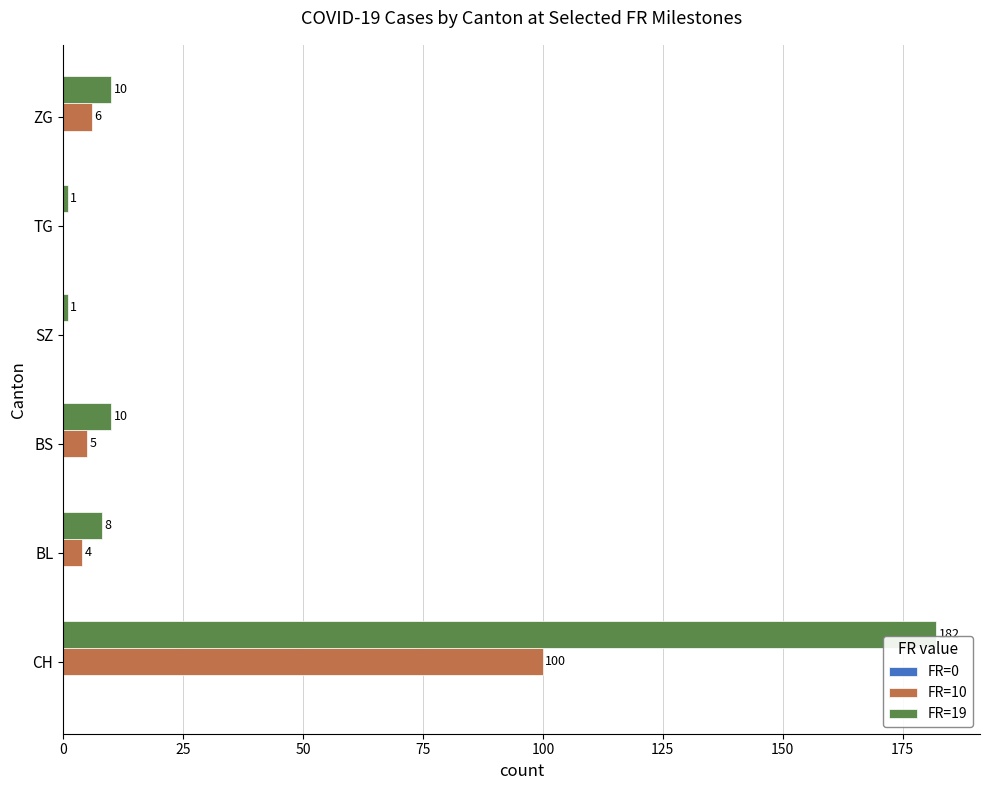

At which category is the sum across all series the highest?

CH